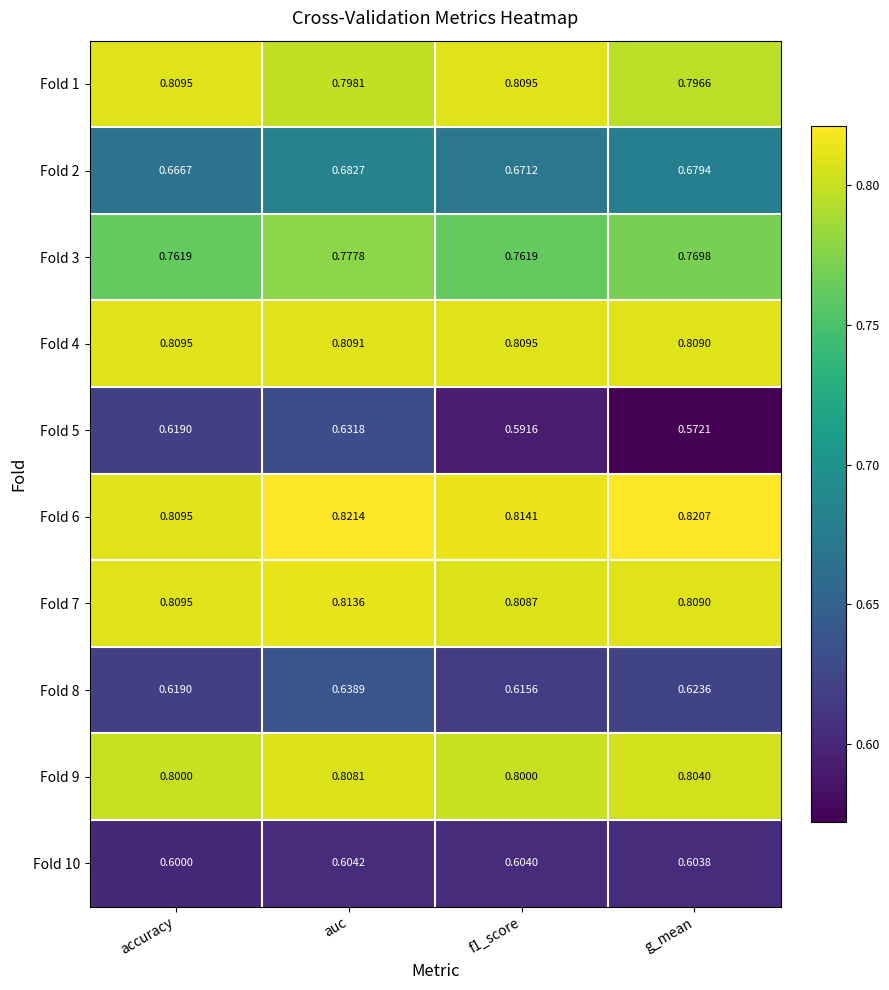

Which label corresponds to the smallest value in the chart?

g_mean